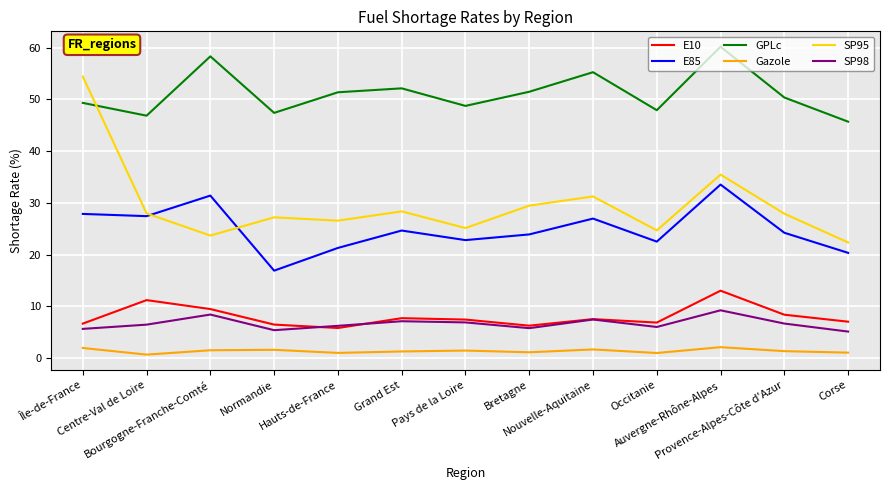

True or false: SP95 and E10 cross at least once.

False